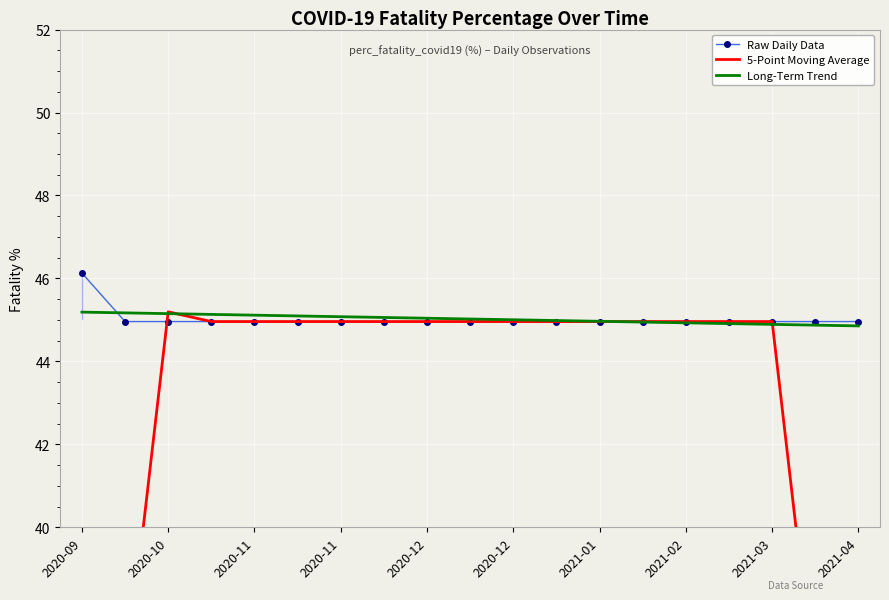

How many categories are shown in the chart?

19